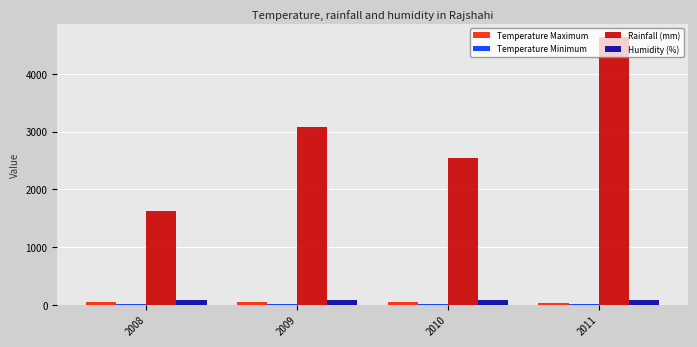

At which category is the sum across all series the highest?

2011